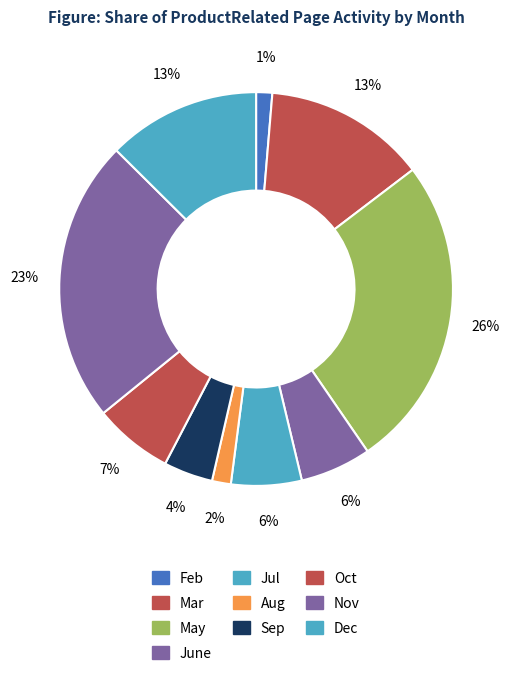

To the nearest percent, what percentage of the pie is Mar?

13%